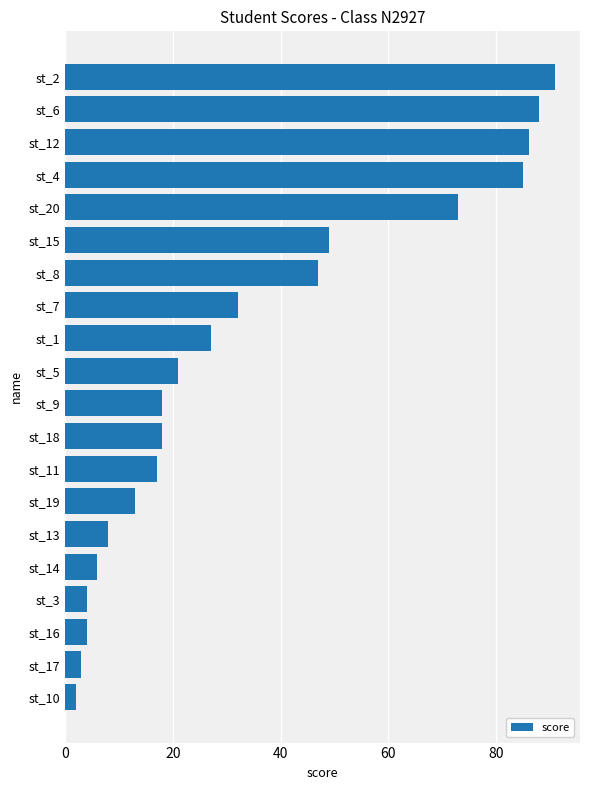

The value at st_3 is 4. True or false?

True